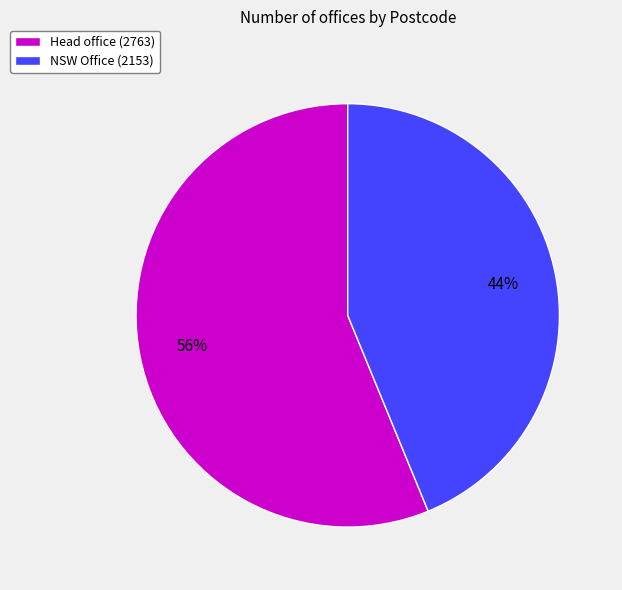

The Head office slice represents 56% of the pie. True or false?

True